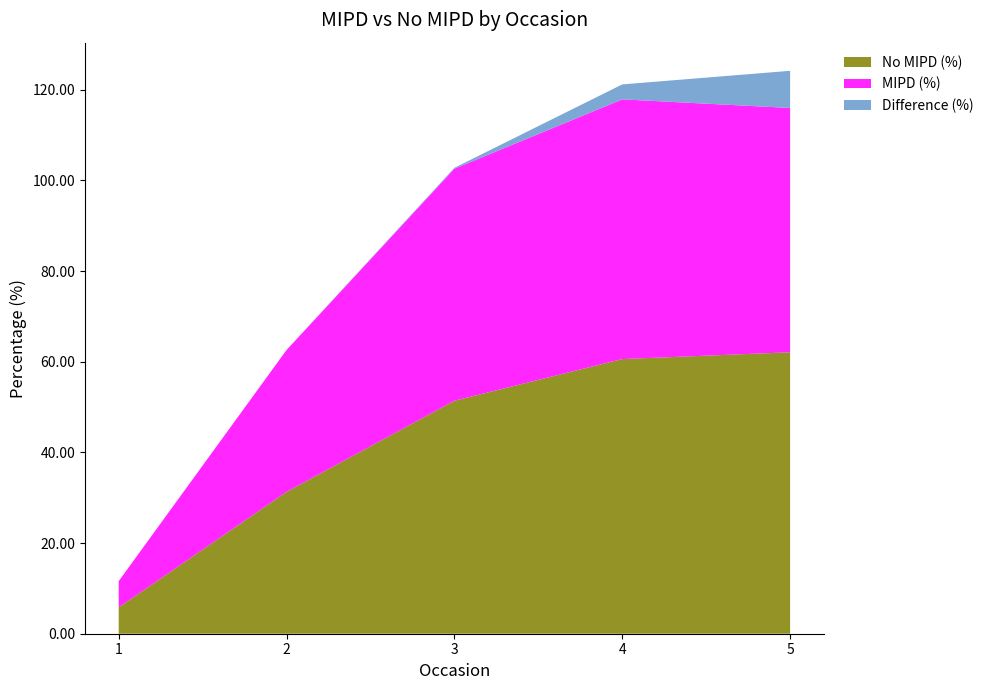

Reading left to right, what are all the values shown in this chart?

No MIPD (%): 1=5.8	2=31.3	3=51.4	4=60.6	5=62.1
MIPD (%): 1=5.8	2=31.3	3=51.2	4=57.3	5=53.9
Difference (%): 1=0.0	2=0.0	3=0.2	4=3.3	5=8.2